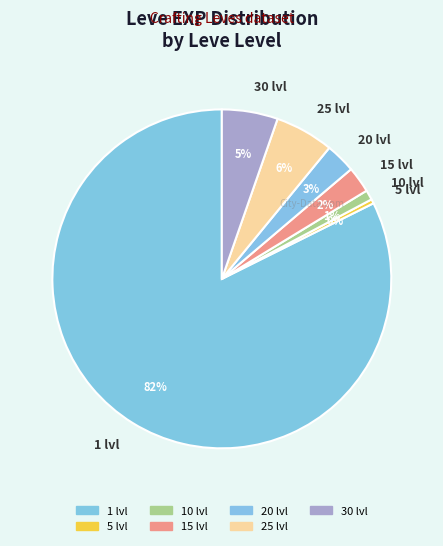

The 20 lvl slice represents 3% of the pie. True or false?

True